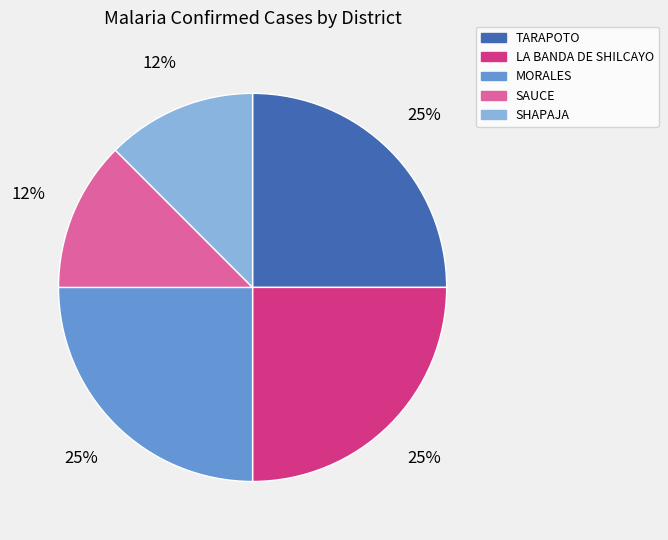

Do TARAPOTO and SHAPAJA together represent more than half of the pie?

No